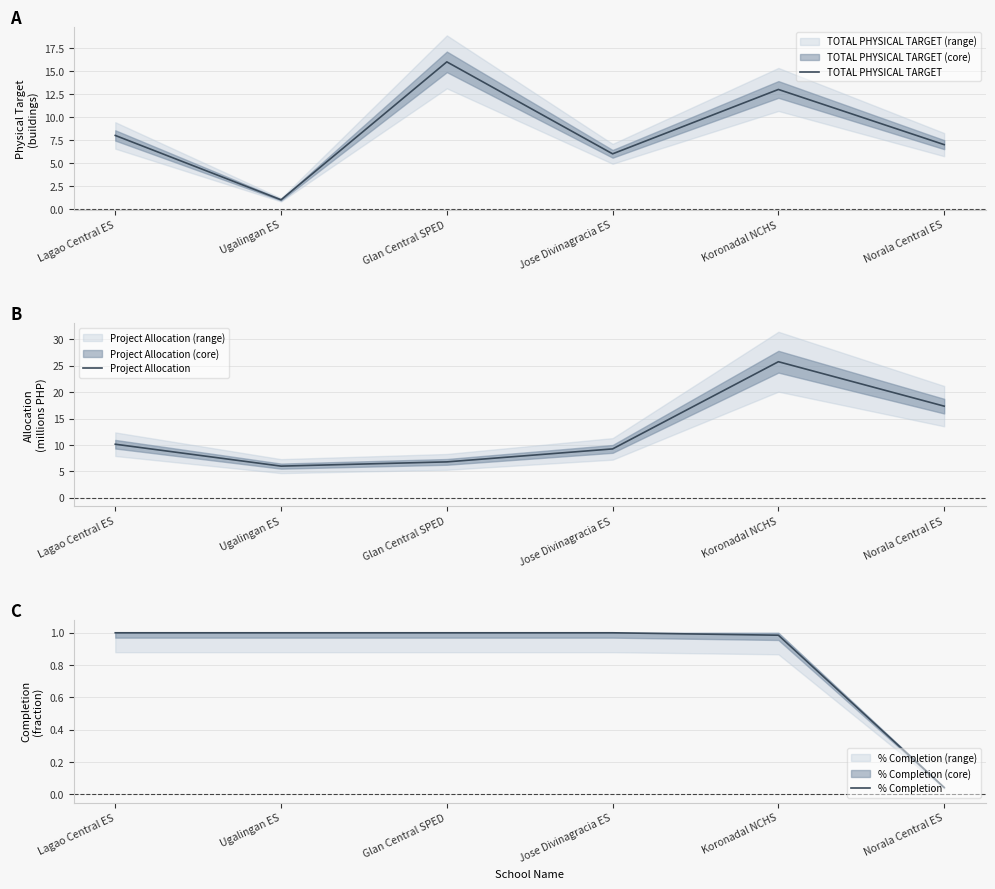

List the series in order of their overall mean, highest first.

Project Allocation, TOTAL PHYSICAL TARGET, % Completion